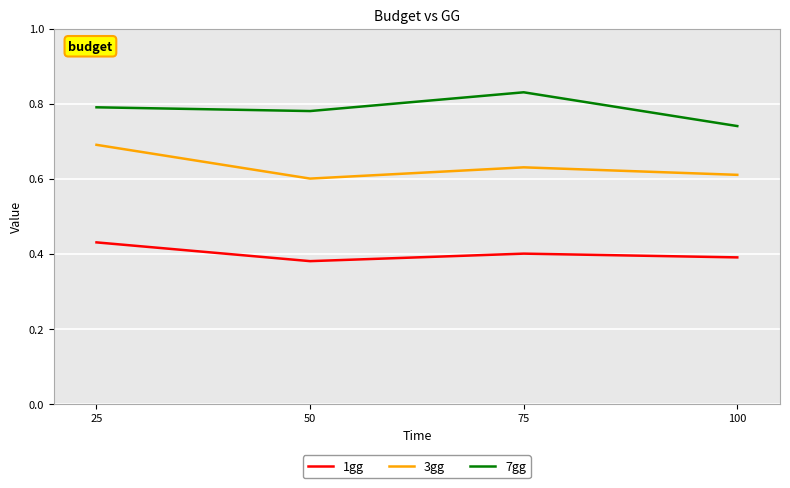

True or false: 1gg and 3gg intersect in this chart.

False